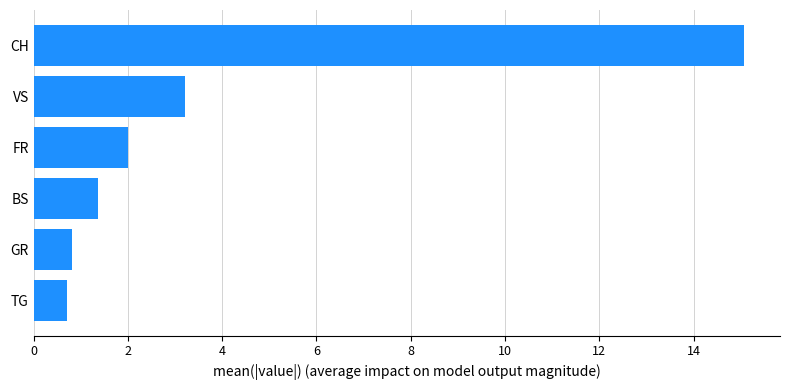

What is the sum of the values at GR and CH?

15.9